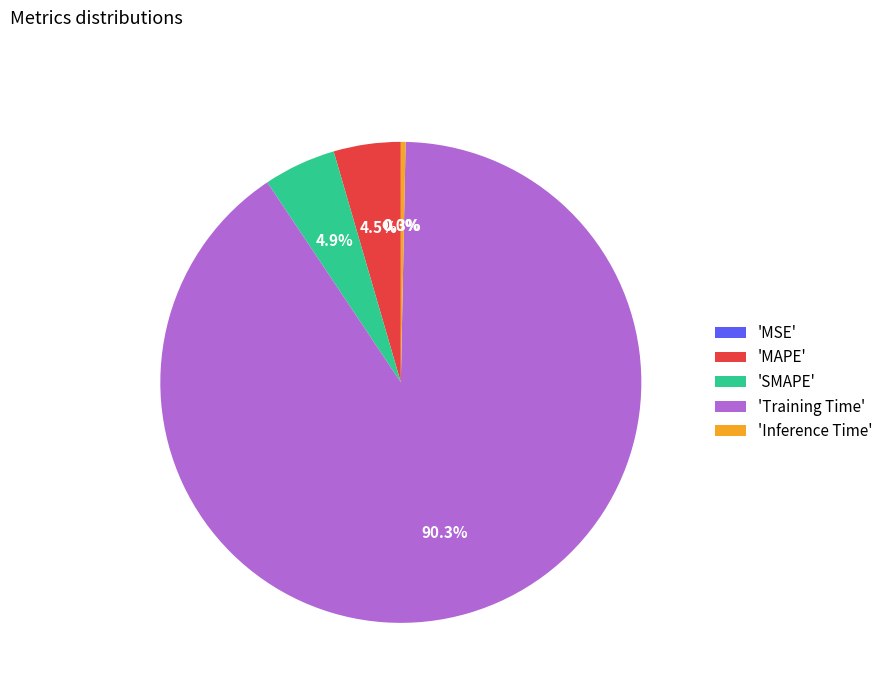

Which category accounts for the majority?

'Training Time'